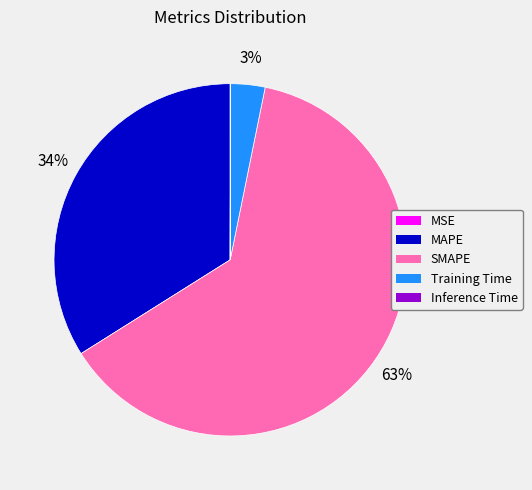

What is the largest slice in the pie chart?

SMAPE